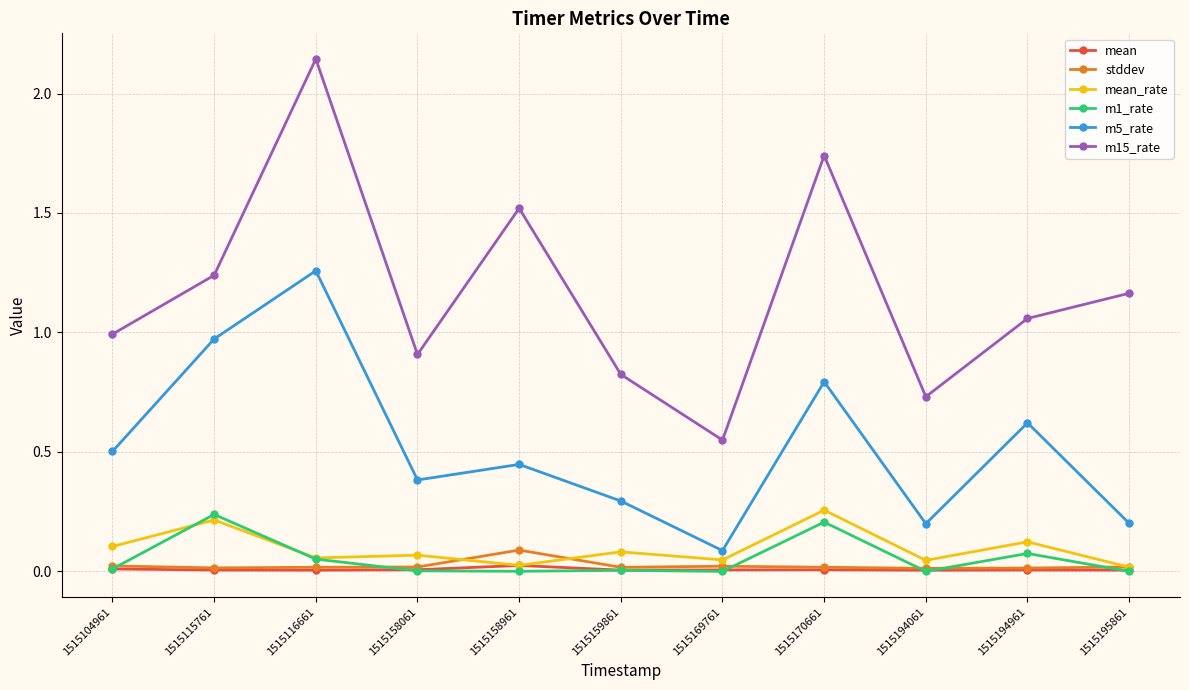

Which series has the largest total across all categories?

m15_rate